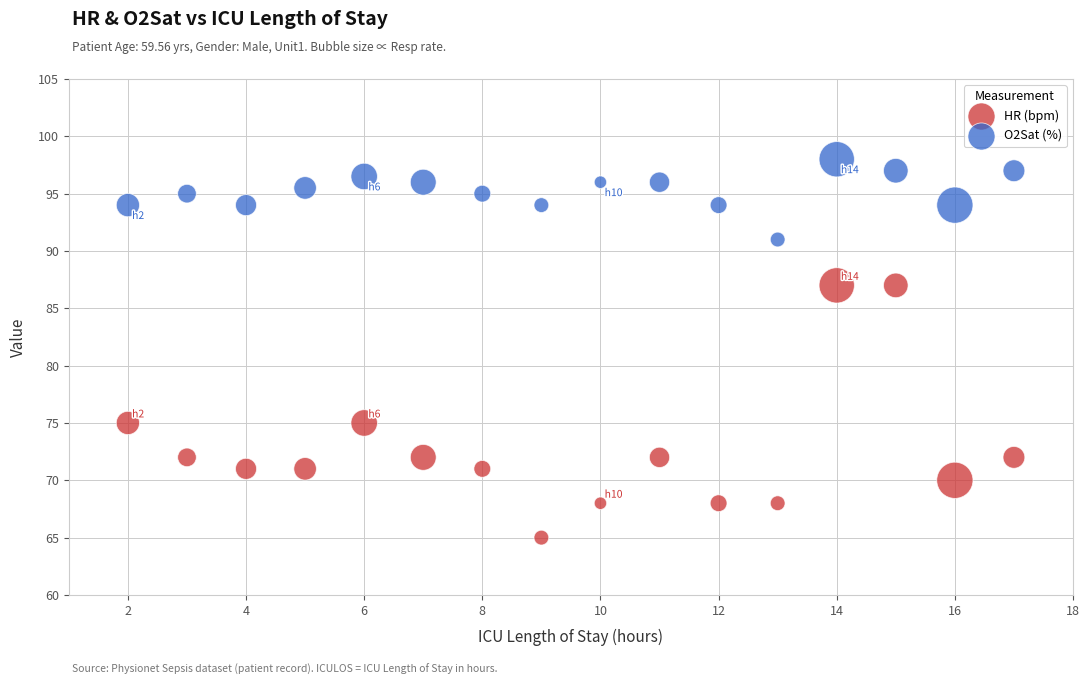

What is the X range (max minus min) for the scatter plot?

15.0